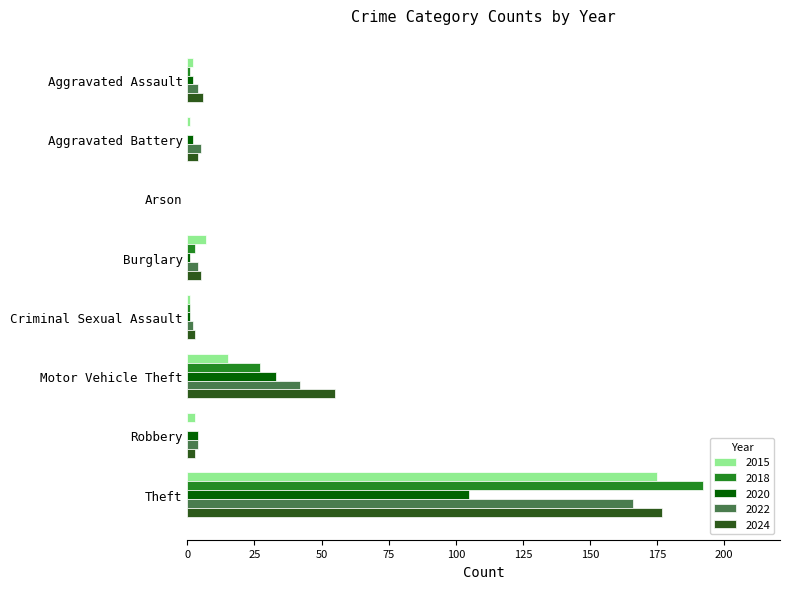

Which category has the highest value across all series?

Theft